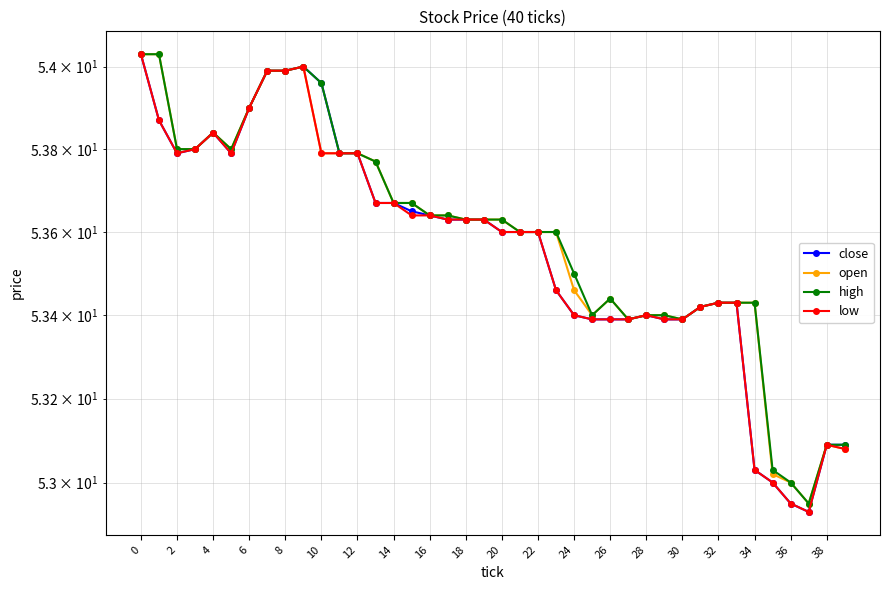

What is the approximate value of low at 33?

53.4